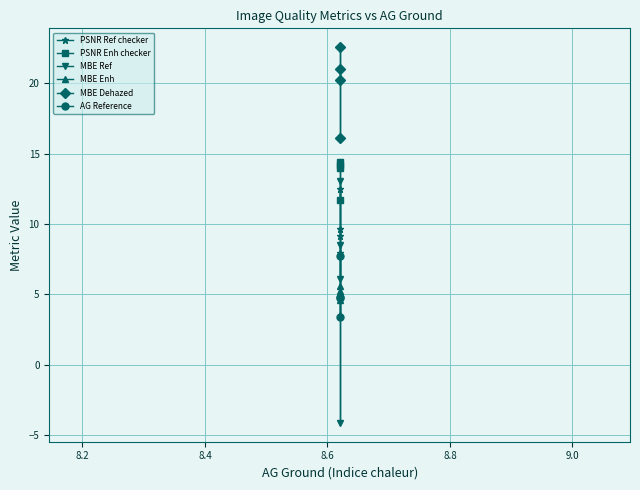

Reading right to left, what are all the values shown in this chart?

PSNR Ref checker: 9.2	12.5	7.9	9.6
PSNR Enh checker: 14.2	14.0	11.7	14.4
MBE Ref: 8.5	-4.1	13.0	6.1
MBE Enh: 3.5	5.6	5.3	4.6
MBE Dehazed: 21.0	16.1	22.6	20.2
AG Reference: 4.8	7.7	3.4	4.8